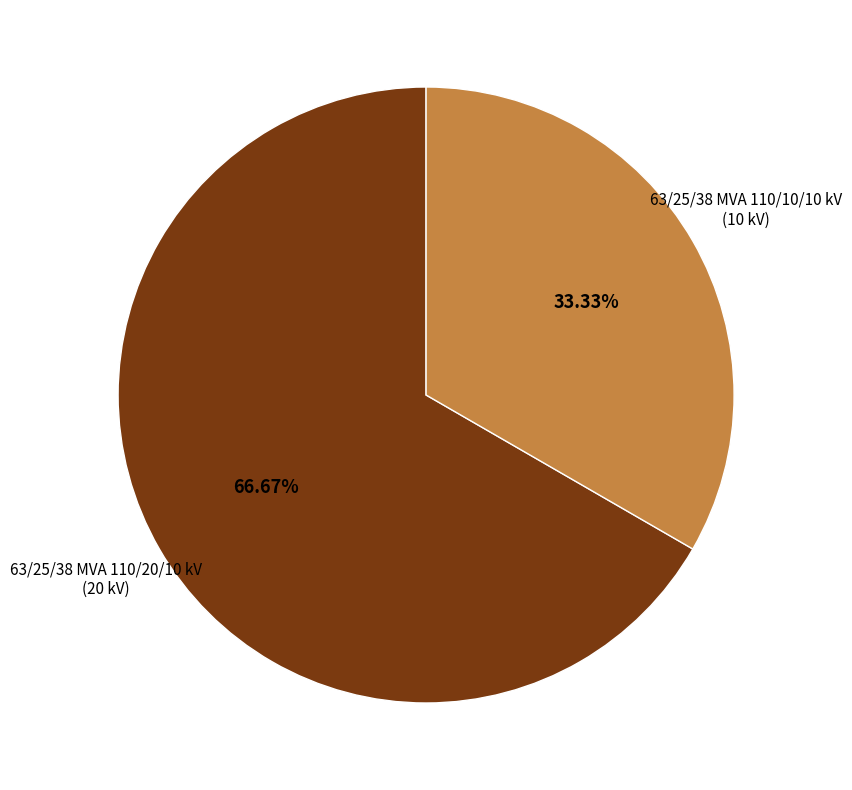

How many slices are in this pie chart?

2